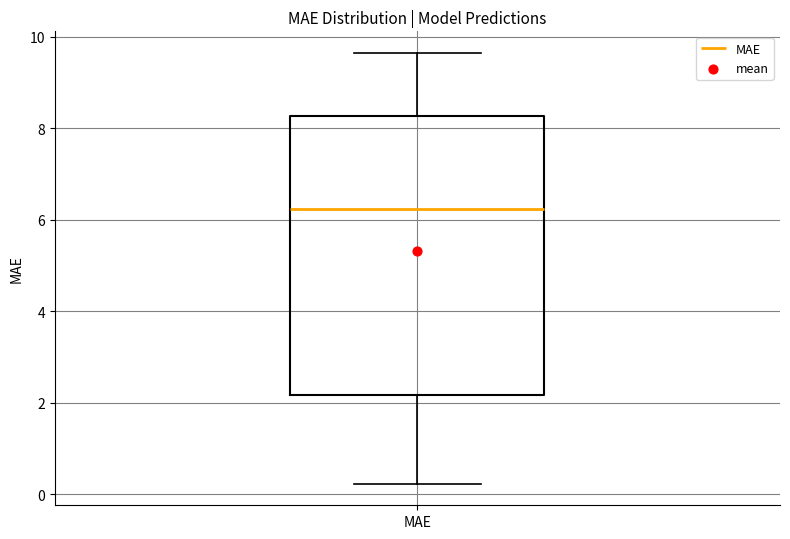

Transcribe this box plot: give where the median line is, the range the box spans, and where the two whiskers end, as read against the y-axis. The values are not printed on the chart, so give them approximately, as read against the axis.

median 6.2, box 2.2 to 8.2, whiskers 0.2 to 9.6